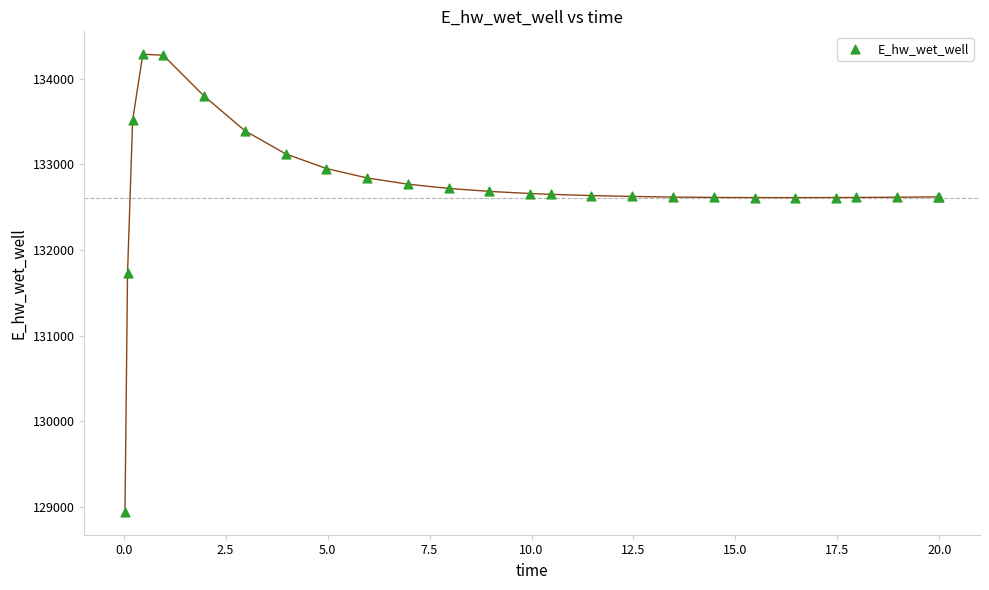

What Y value in the scatter plot is closest to 131612?

131728.2